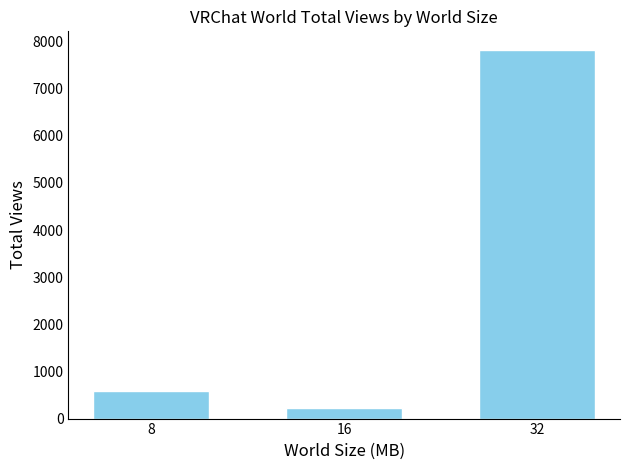

What is the value of the 2nd bar from the left?

228